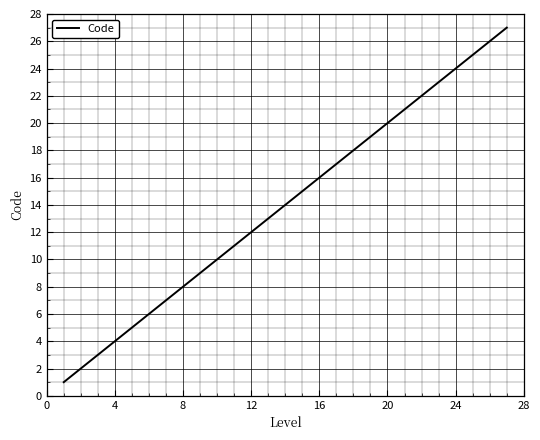

What is the greatest value displayed?

27